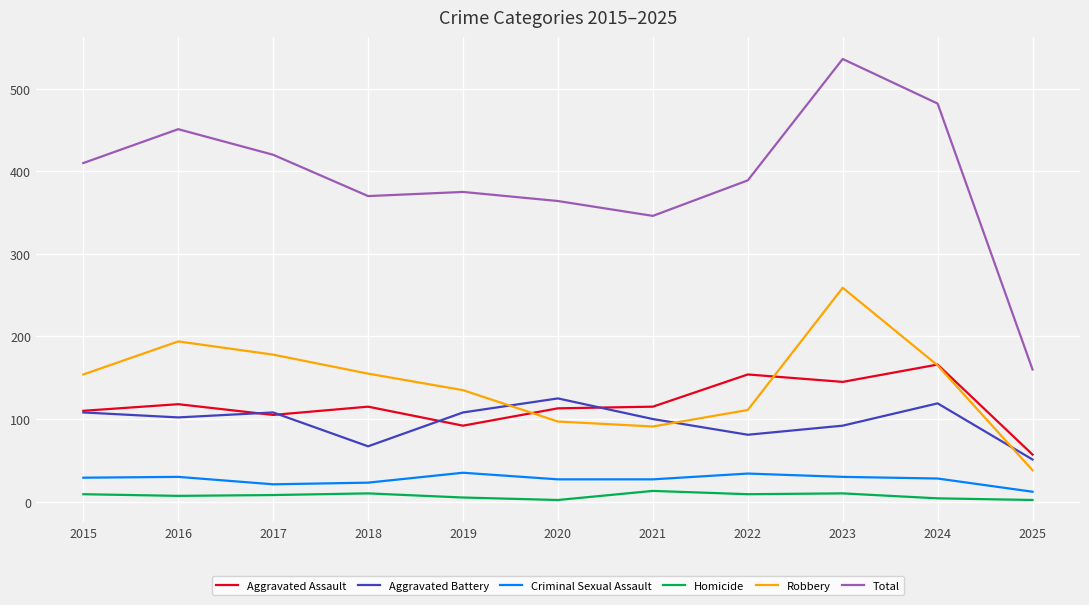

What is the difference between the maximum and minimum values in the Robbery series?

221